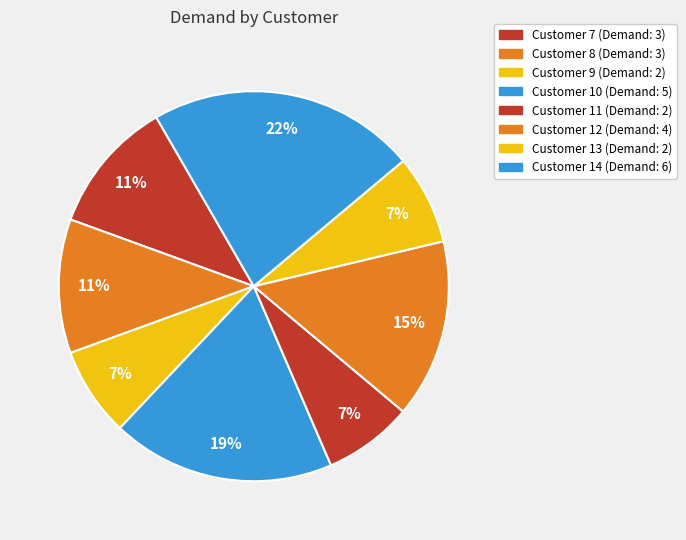

Which slice is the largest?

14